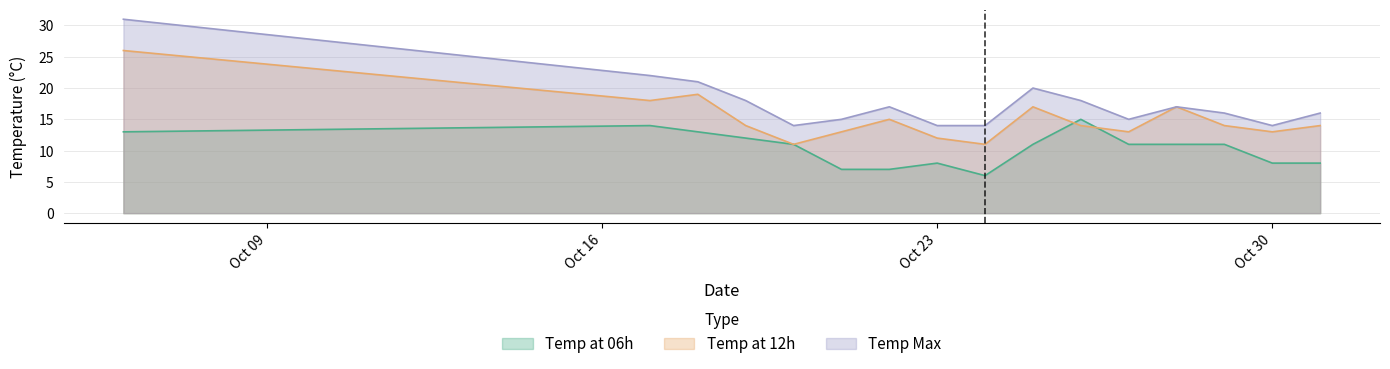

Does the chart display data point markers on the line(s)?

No